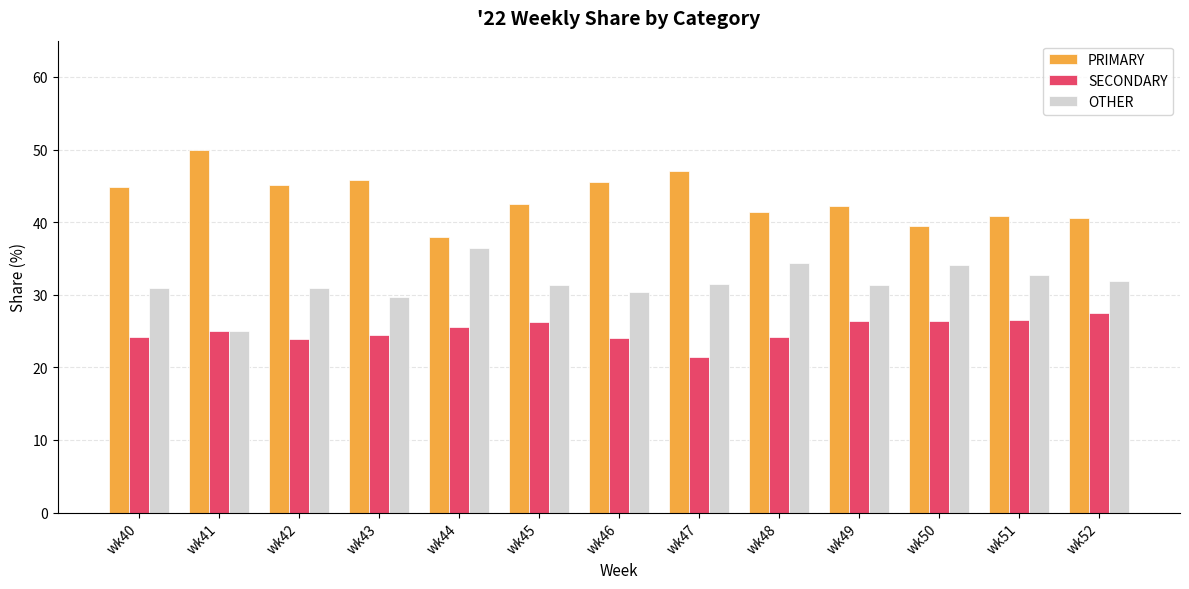

What is the spread (max minus min) of values at wk46?

21.4